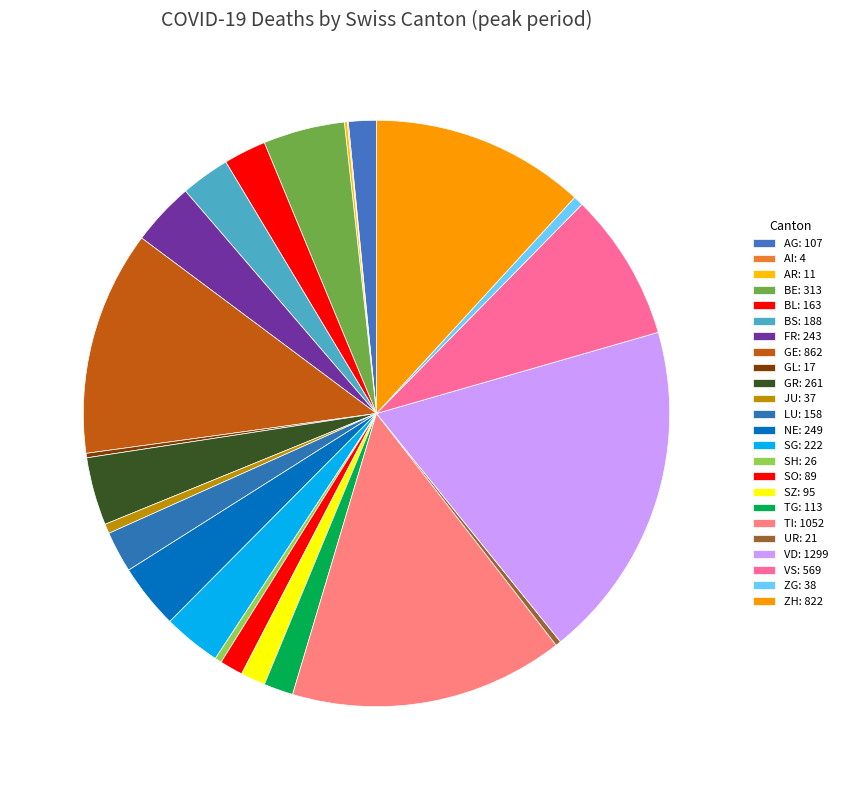

What percentage do BE and AG together represent?

6.0%